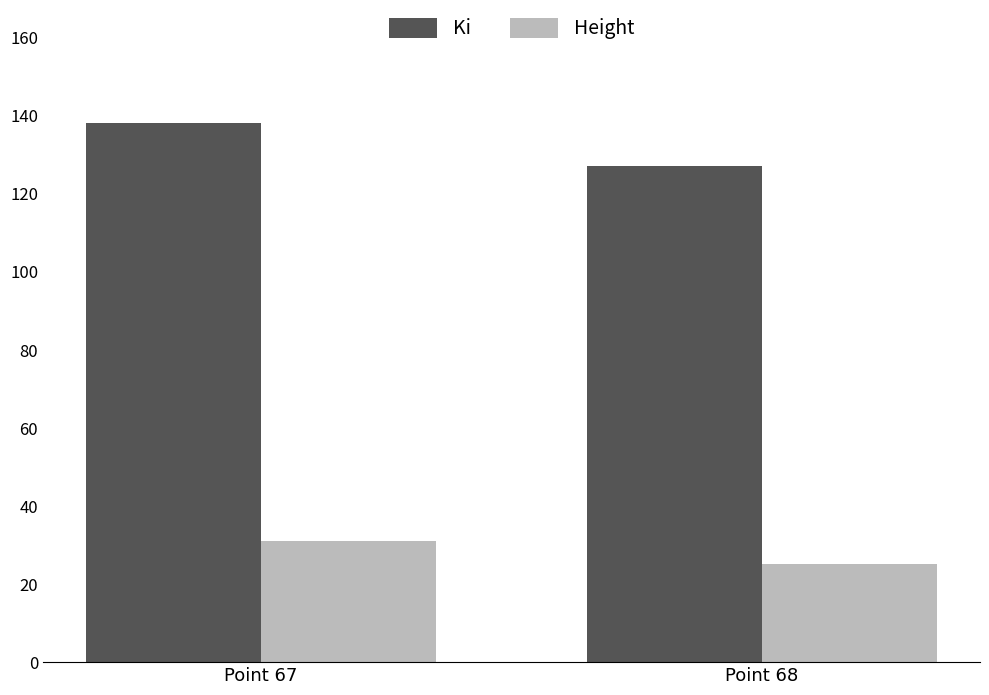

Which category has the highest value in the Ki series?

Point 67